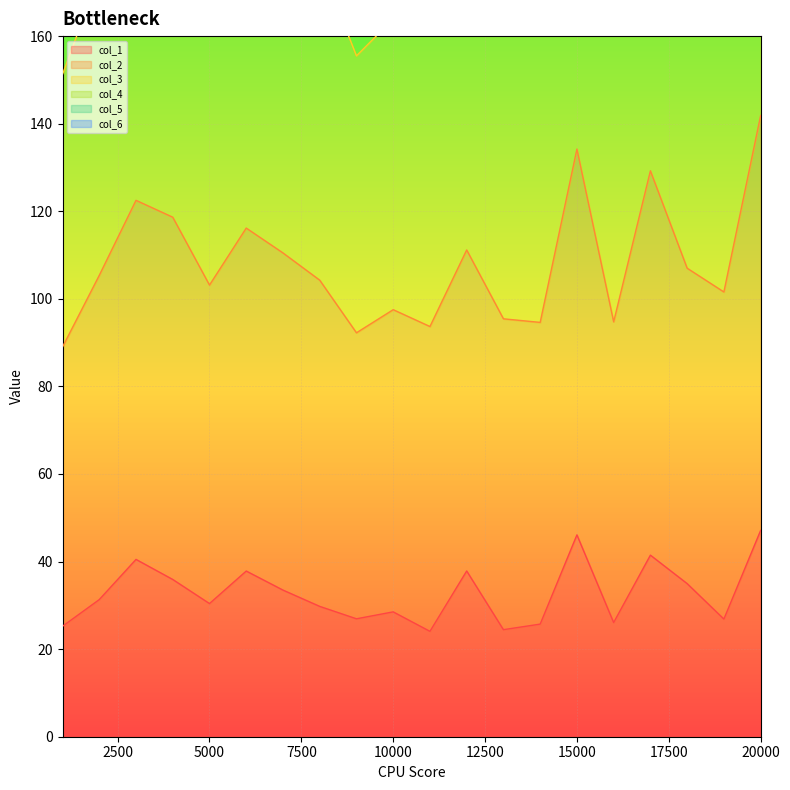

What is the difference between the col_1 values at 14000 and 15000?

20.4